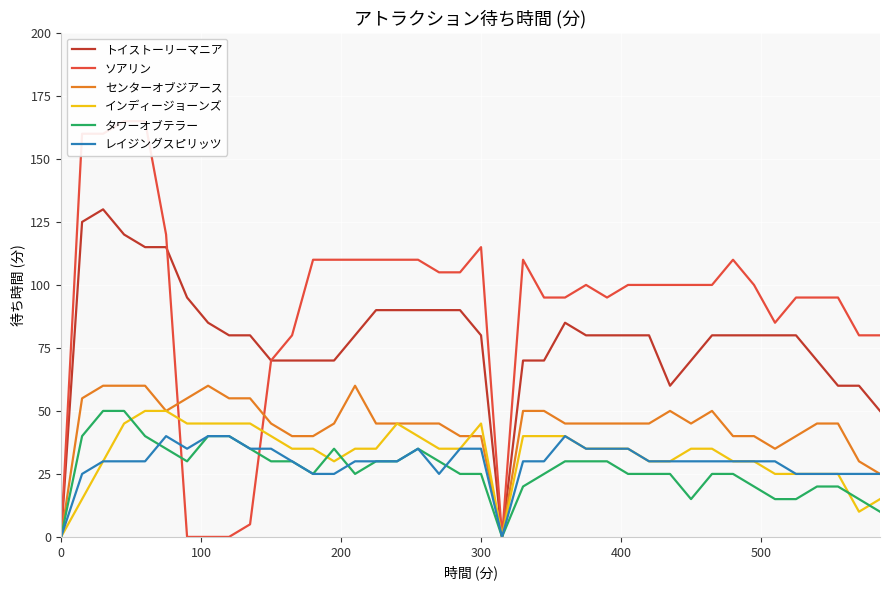

True or false: センターオブジアース has a value of 69 at 300.

False